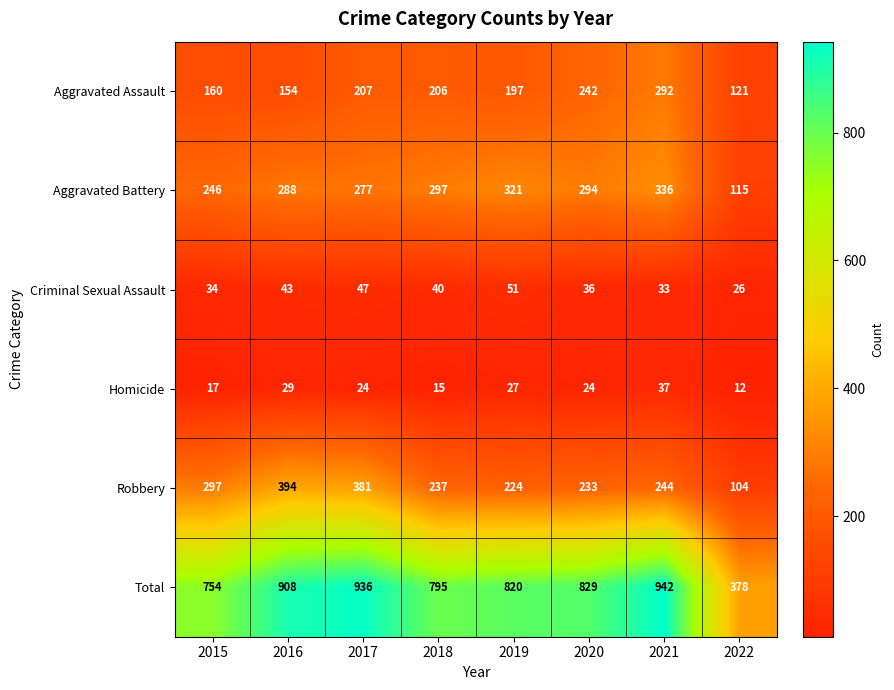

What is the approximate value of Total at 2016?

908